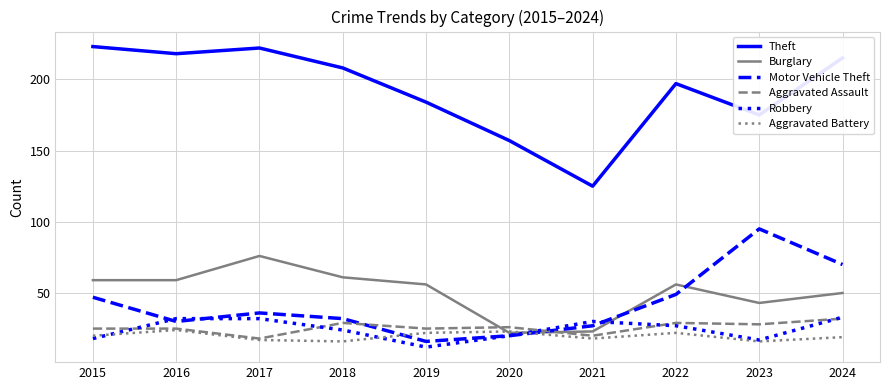

Between which two adjacent categories do Robbery and Burglary first intersect?

2020 and 2021